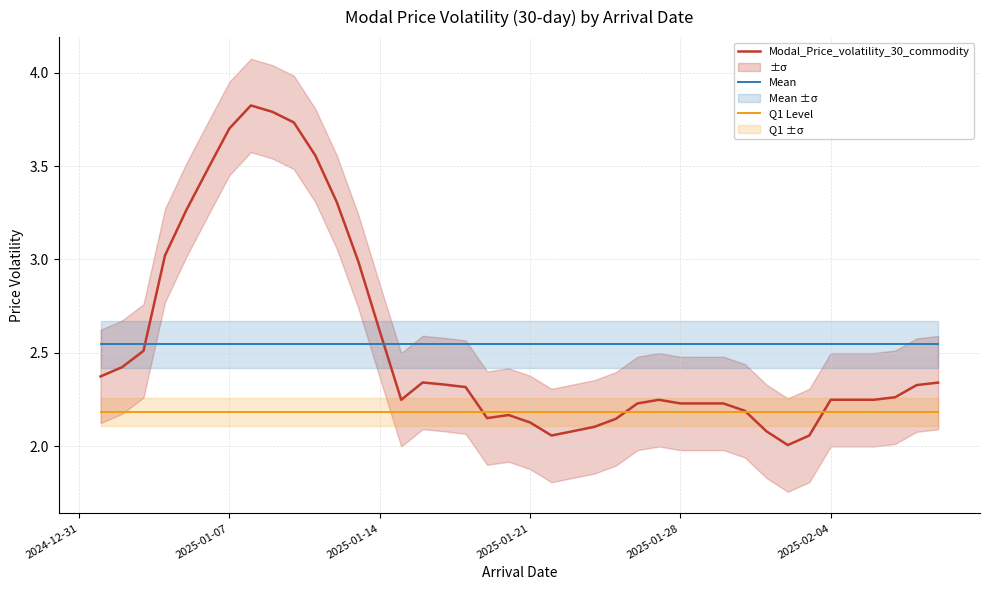

What is the highest value of the Modal_Price_volatility_30_commodity series?

3.8